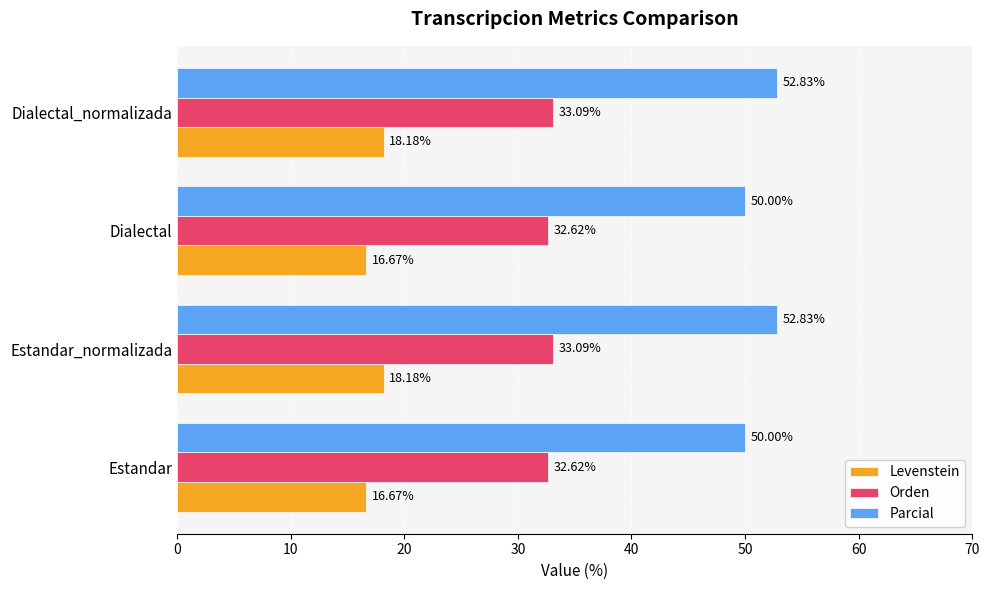

What is the difference between the maximum and minimum values in the Orden series?

0.5